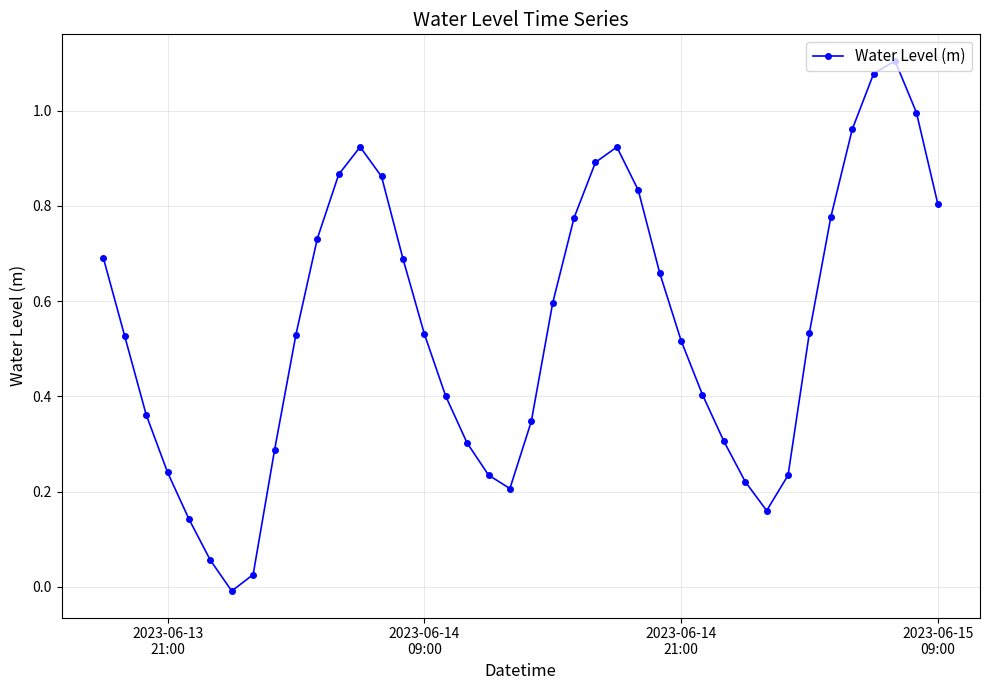

What is the sum of all values?

21.7